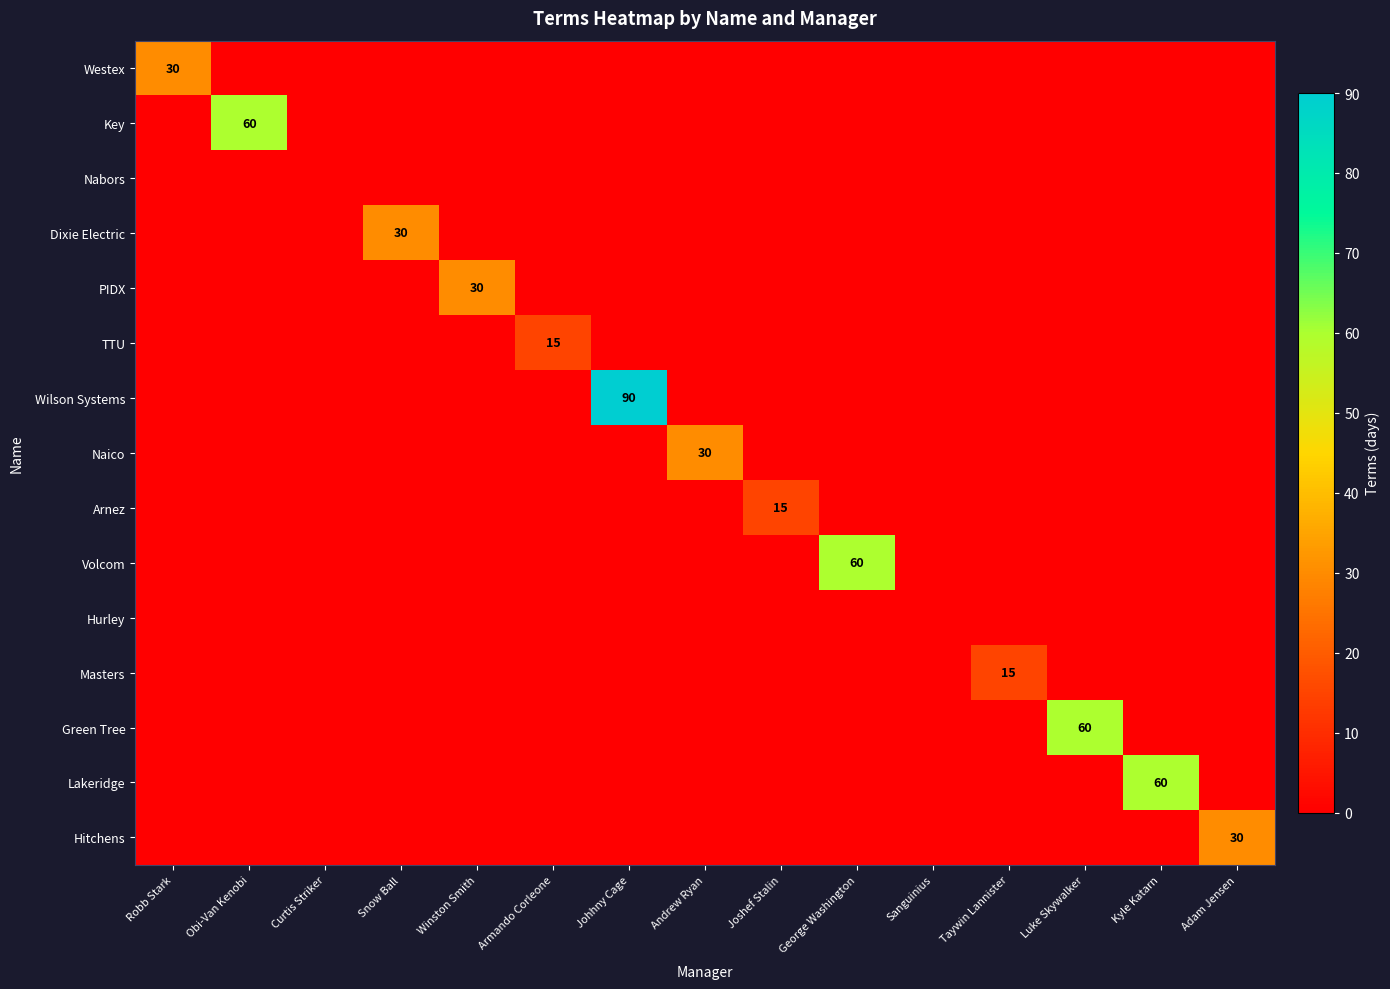

Which category has the highest value in the Masters series?

Taywin Lannister